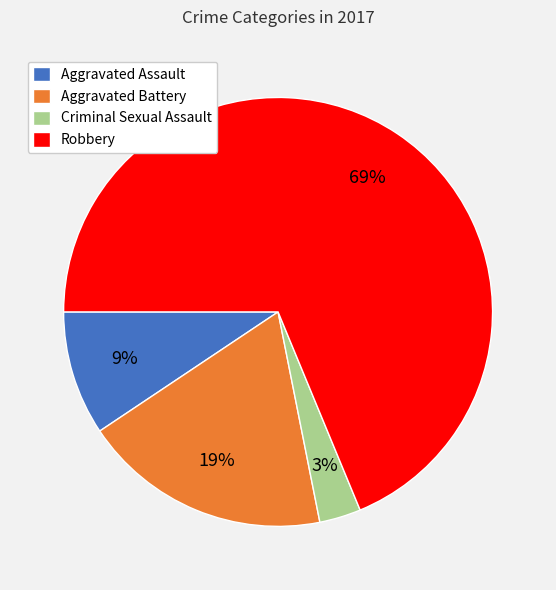

Is Robbery the majority of the pie?

Yes